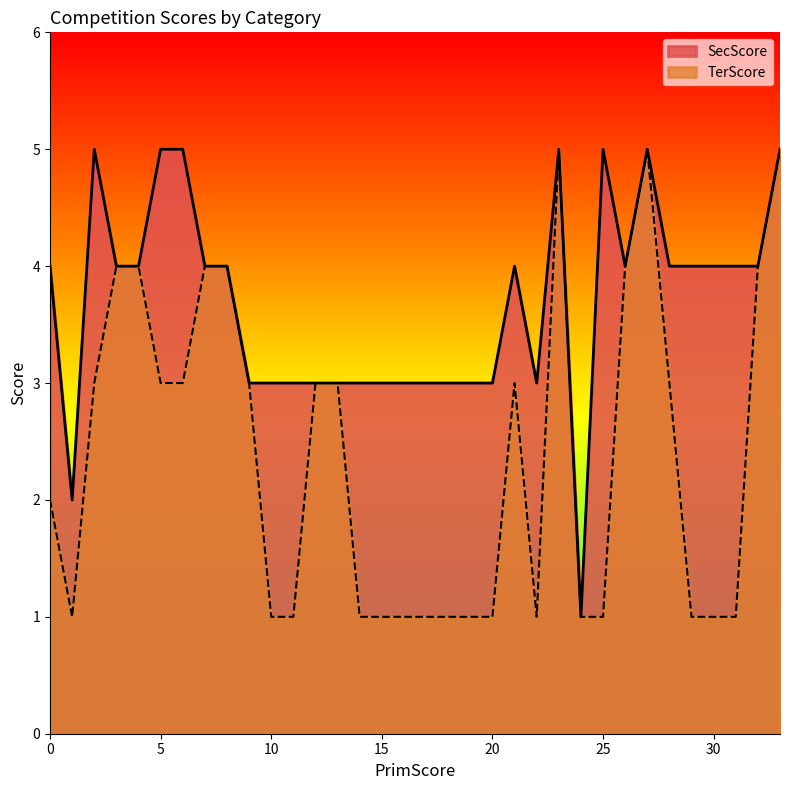

What value does the TerScore series have at 22?

1